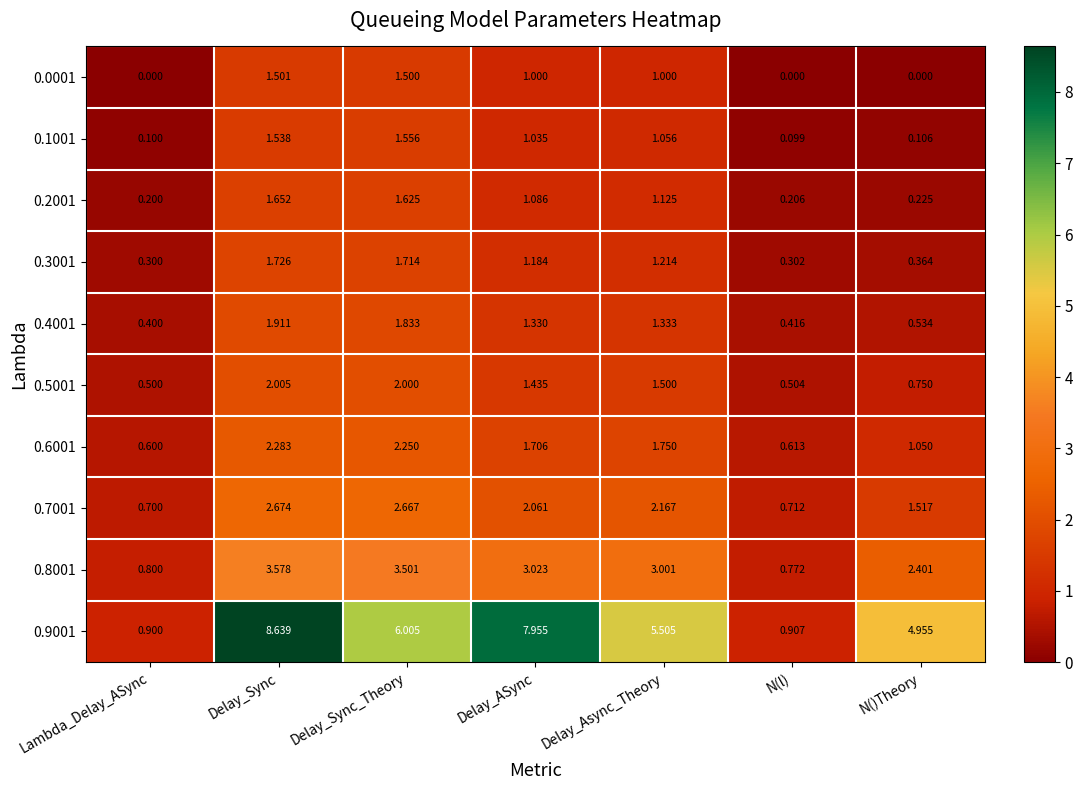

At which label does 0.6001 first exceed 1?

Delay_Sync